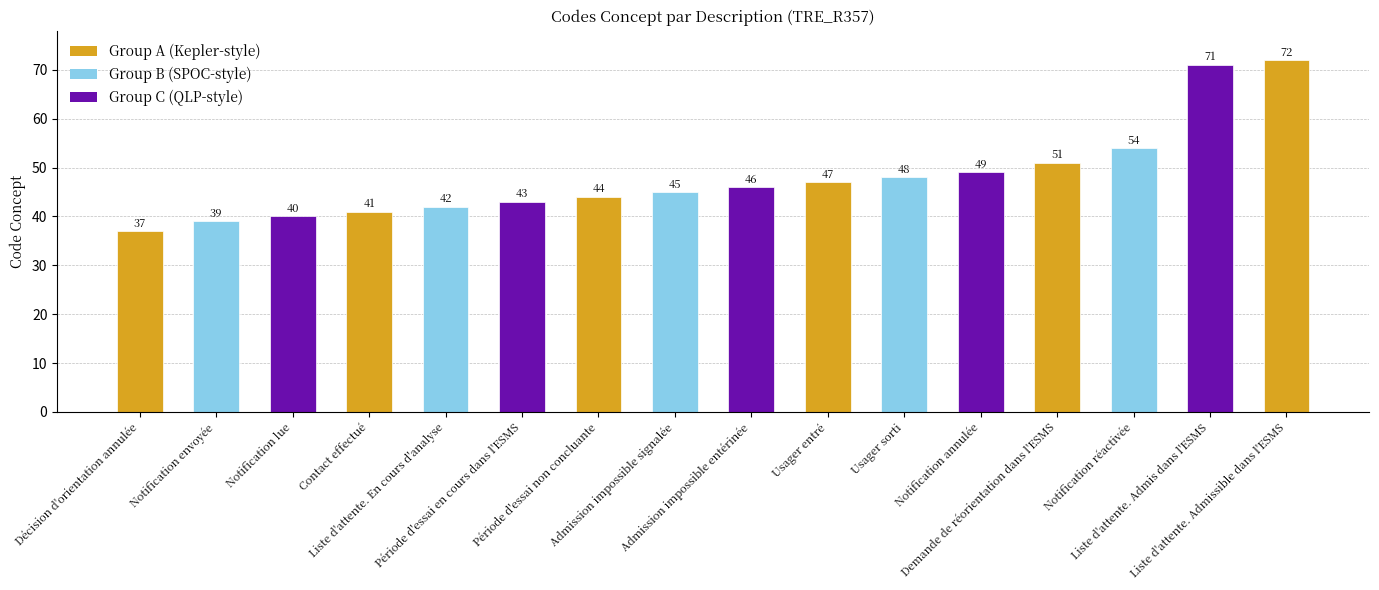

What is the label of the 9th bar from the right?

Admission impossible signalée